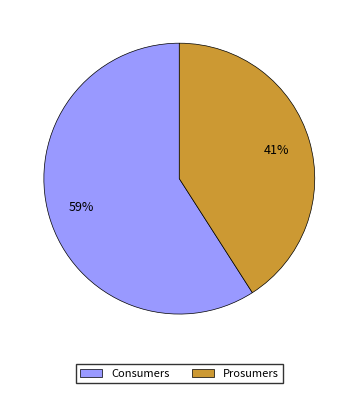

What percentage is the Prosumers slice, to the nearest percent?

41%